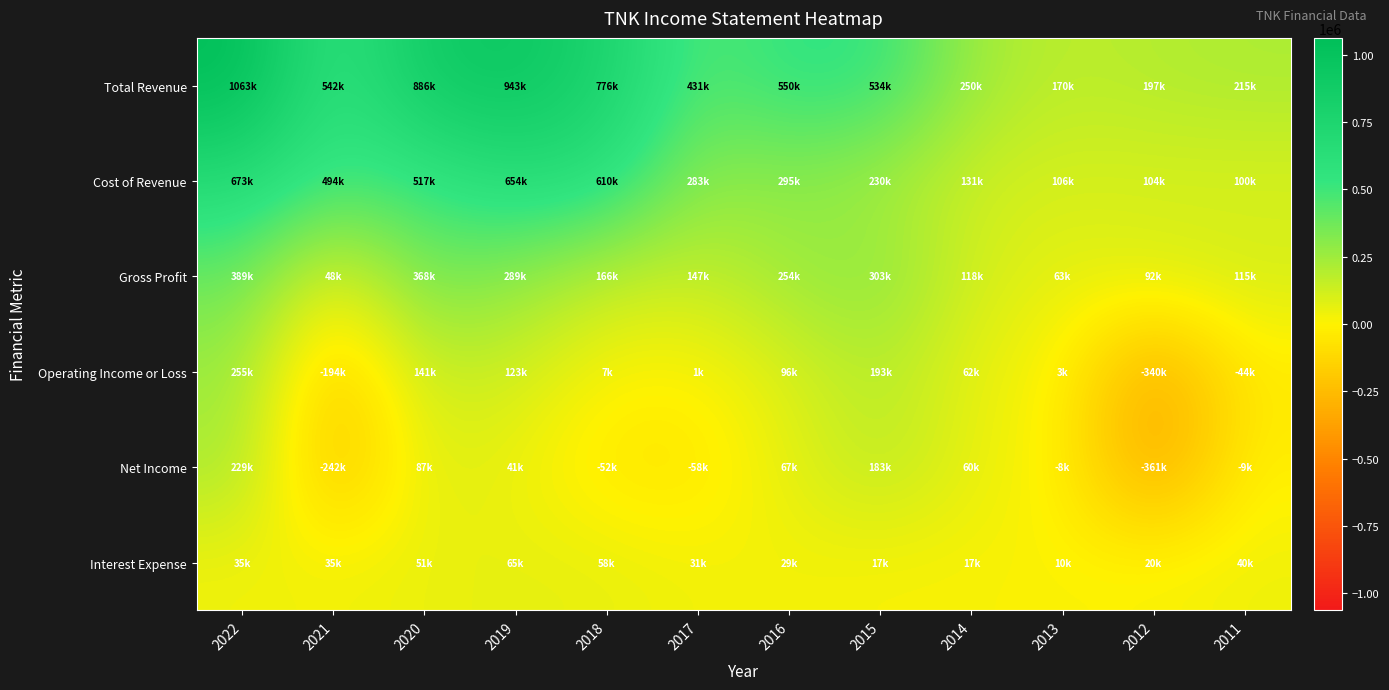

What is the spread (max minus min) of values at 2021?

784800